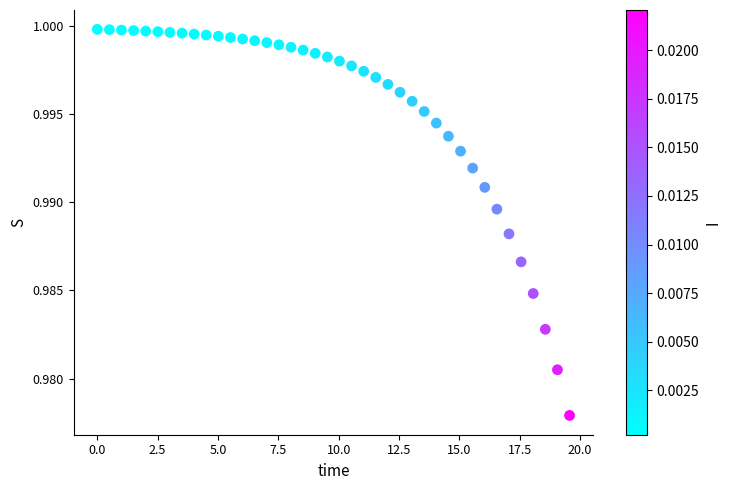

What is the range of X values (max minus min)?

19.6